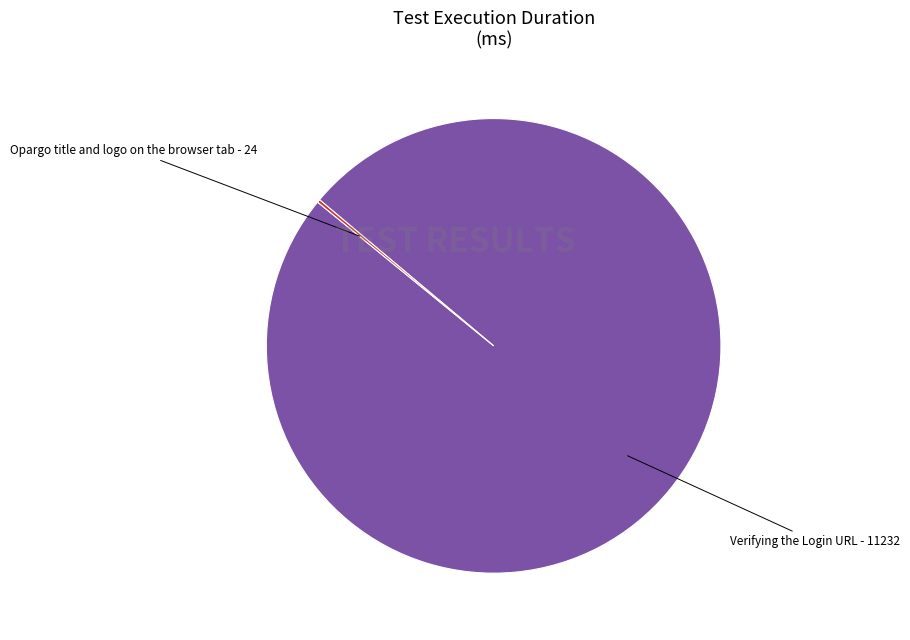

Does any single category account for the majority?

Yes